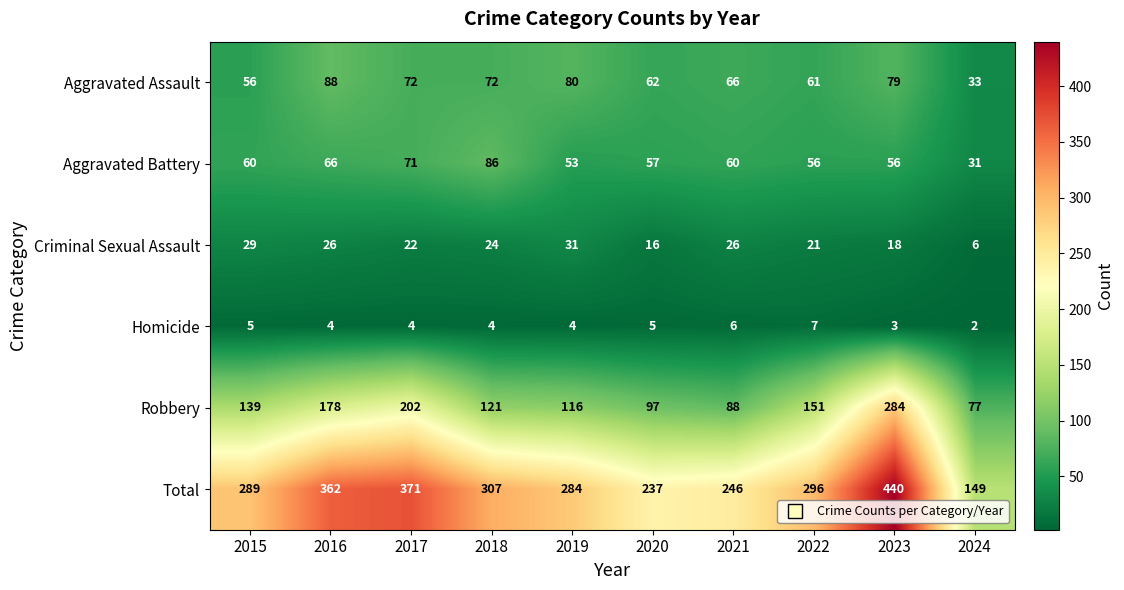

Which series has the largest range (max minus min)?

Total